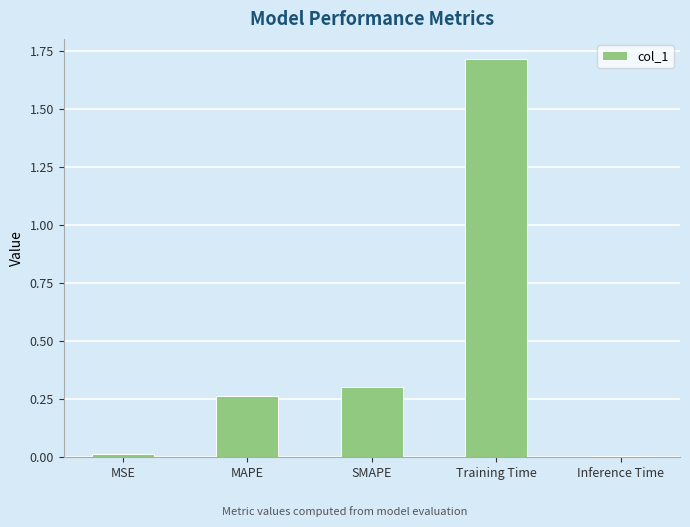

Which has a higher value, SMAPE or MSE?

SMAPE